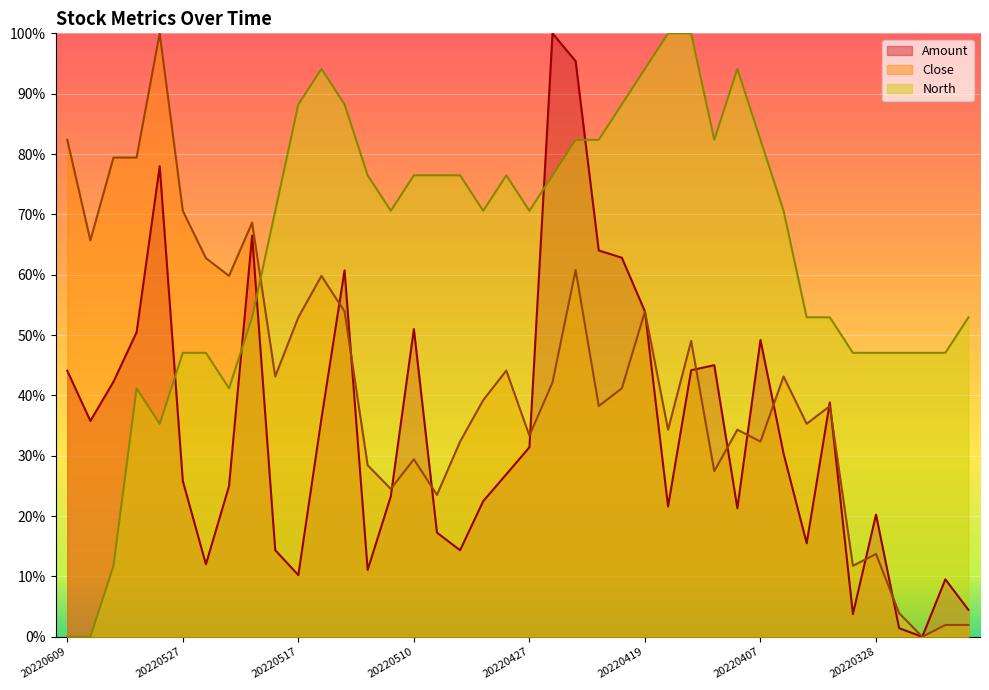

In Close, how many points are higher than both neighbors (excluding endpoints)?

12